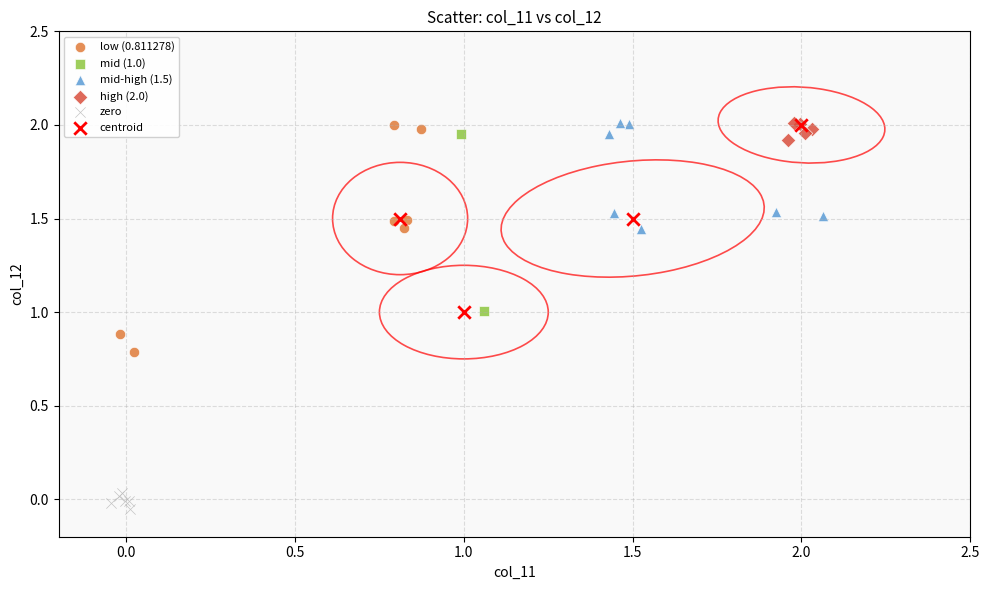

Which series contains the lowest Y value?

zero